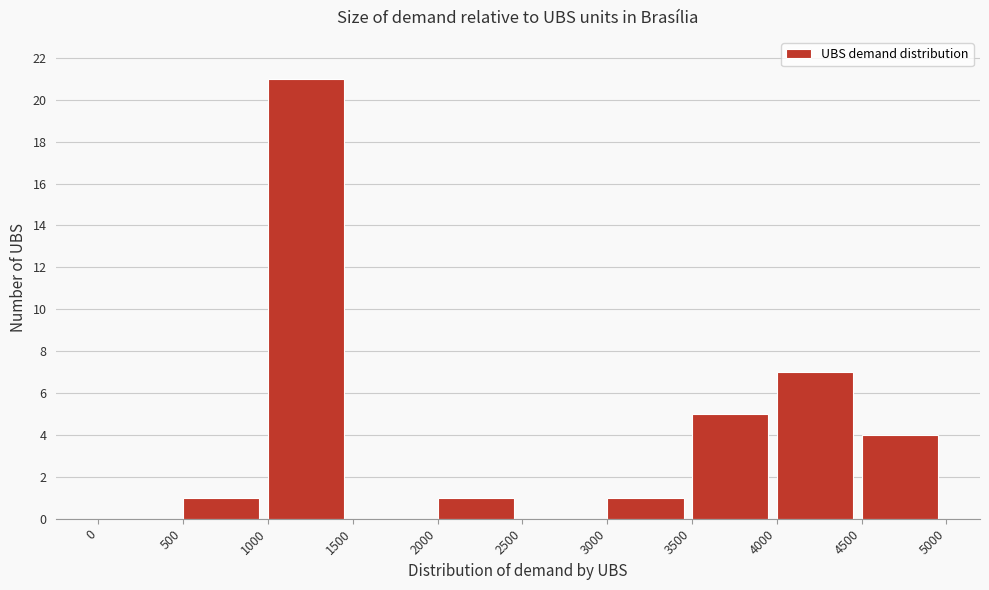

Reading left to right, transcribe this chart: for each bar, give the range it covers on the x-axis and its height. The values are not printed on the chart, so give them approximately, as read against the axis.

0 to 500: 0
500 to 1000: 1
1000 to 1500: 21
1500 to 2000: 0
2000 to 2500: 1
2500 to 3000: 0
3000 to 3500: 1
3500 to 4000: 5
4000 to 4500: 7
4500 to 5000: 4